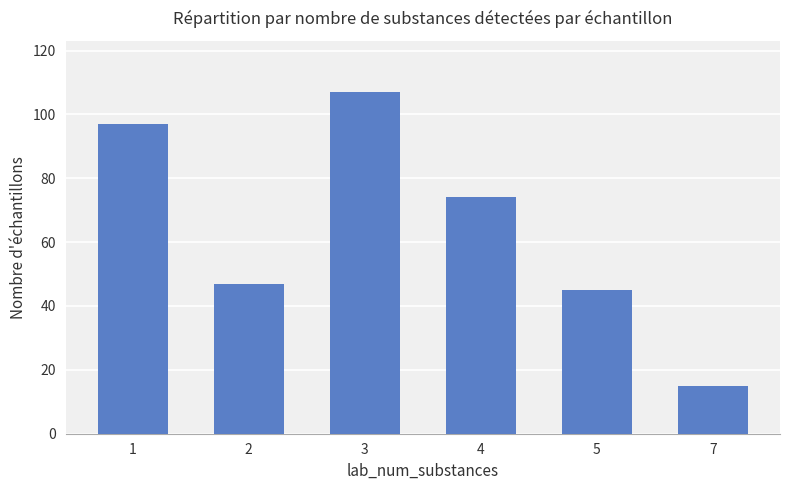

Which label corresponds to the smallest value in the chart?

7